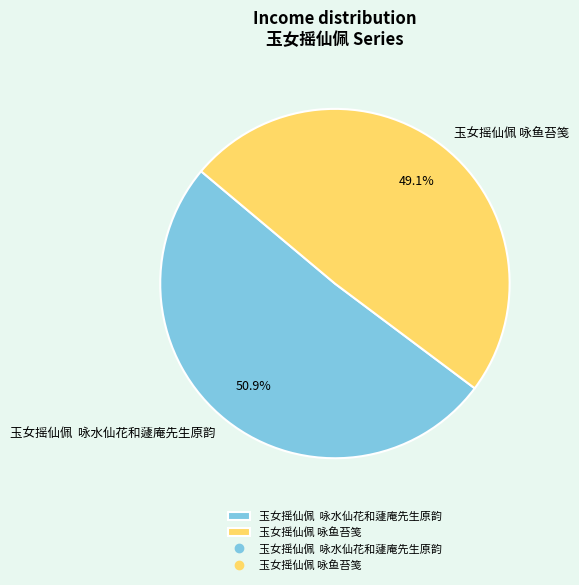

Is there any slice that represents more than half of the pie?

Yes